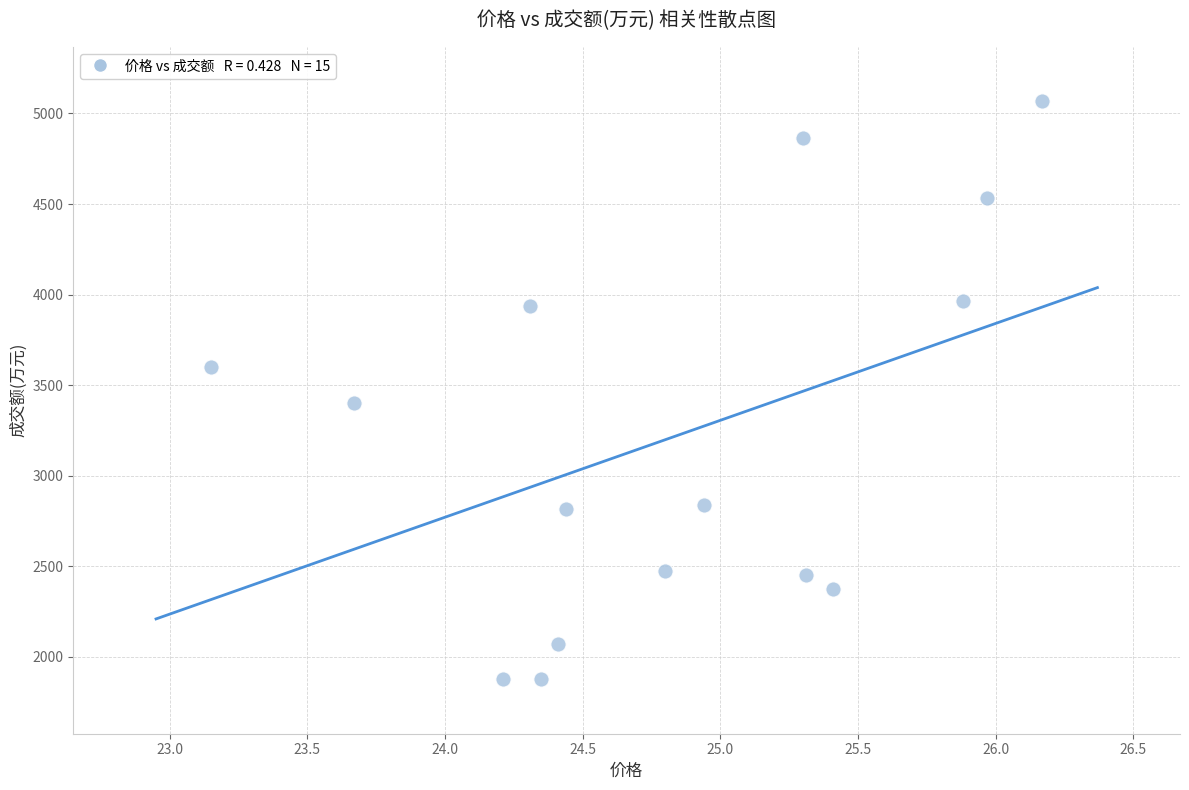

What is the range of Y values (max minus min)?

3193